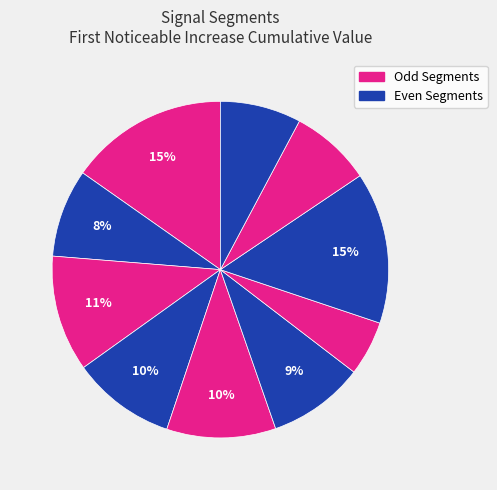

How many slices are in this pie chart?

10